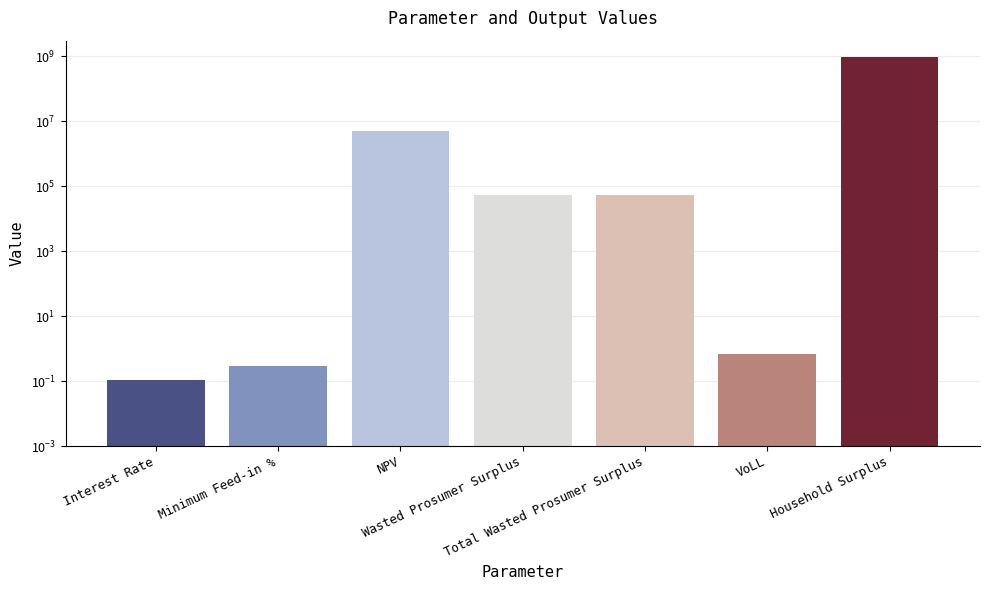

How many data points are above 52219?

4